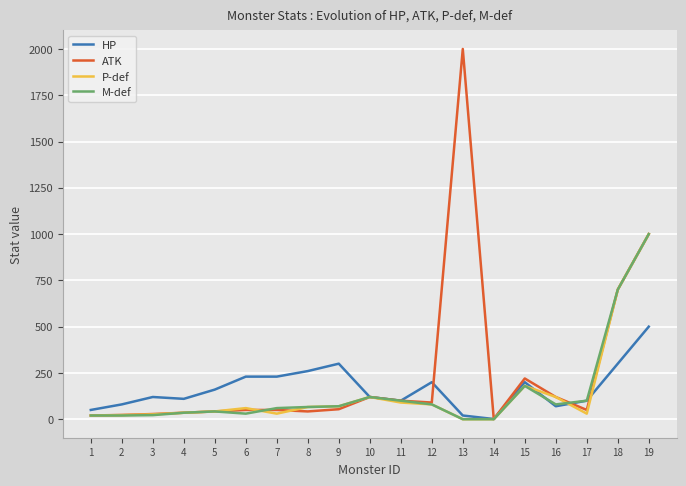

What is the difference between the M-def values at 13 and 11?

100